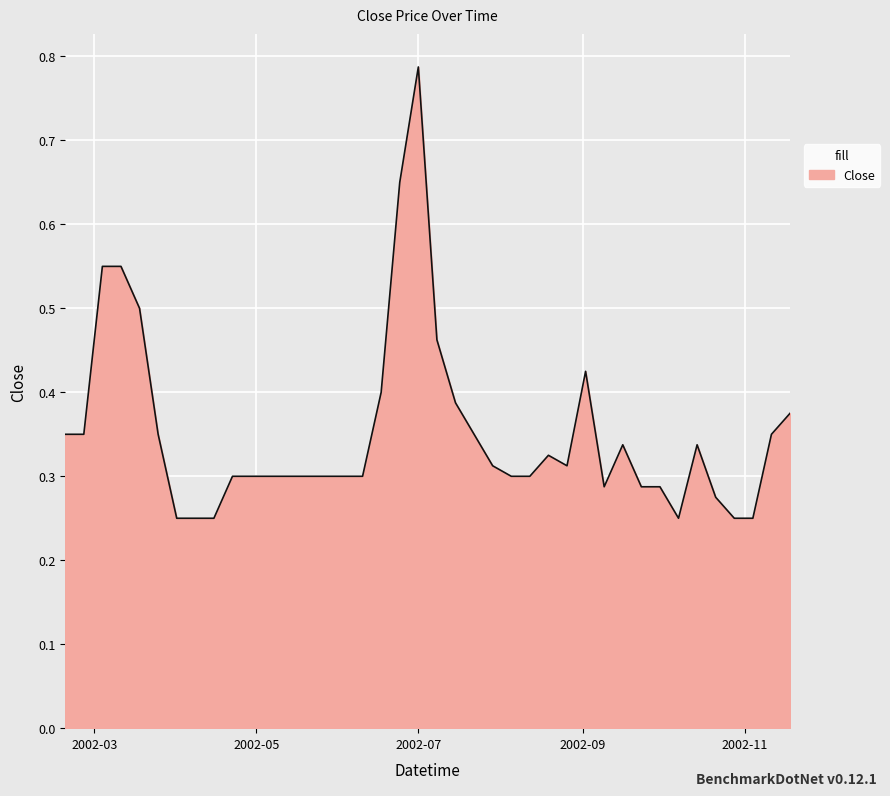

Is this an area chart (filled region under the line)?

Yes